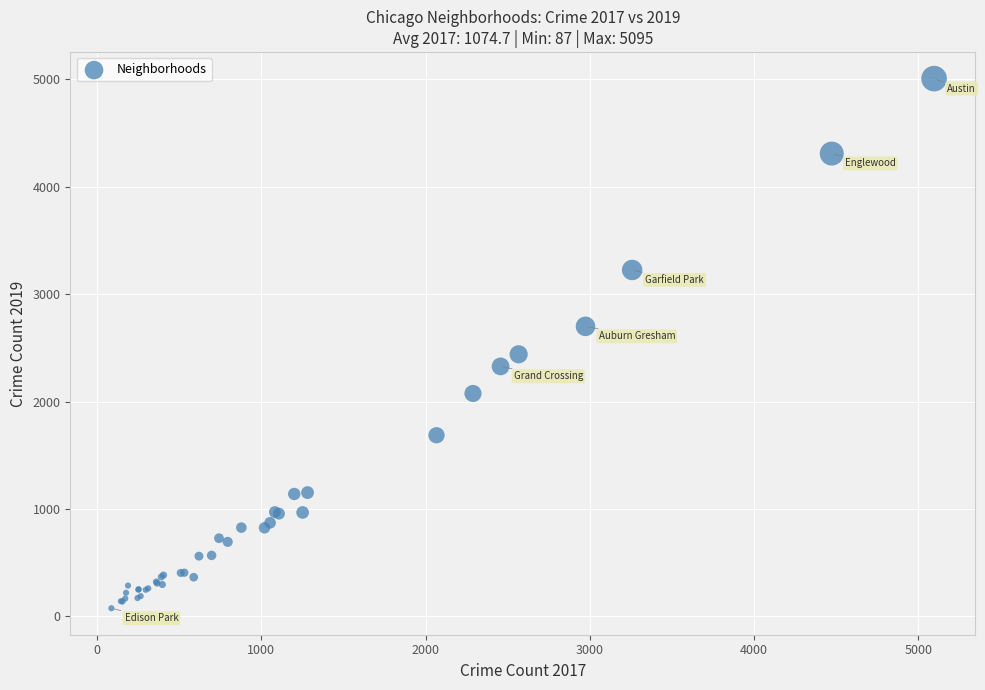

What Y value in the scatter plot is closest to 2542?

2441